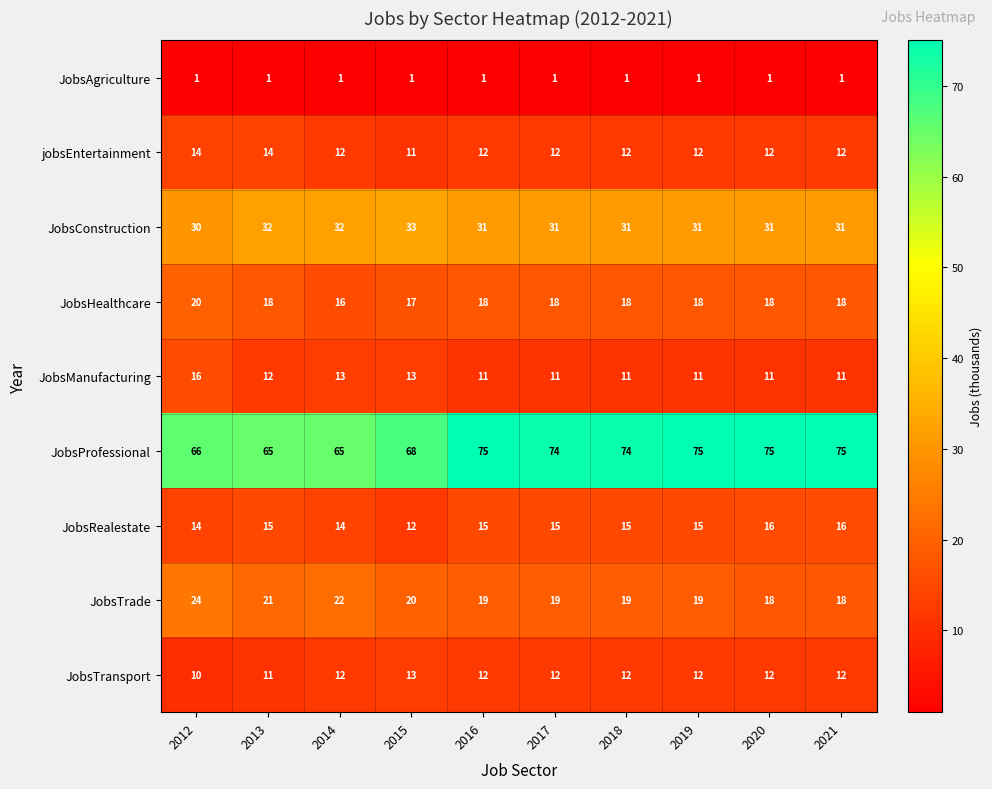

The JobsHealthcare series shows 27 at 2015. True or false?

False